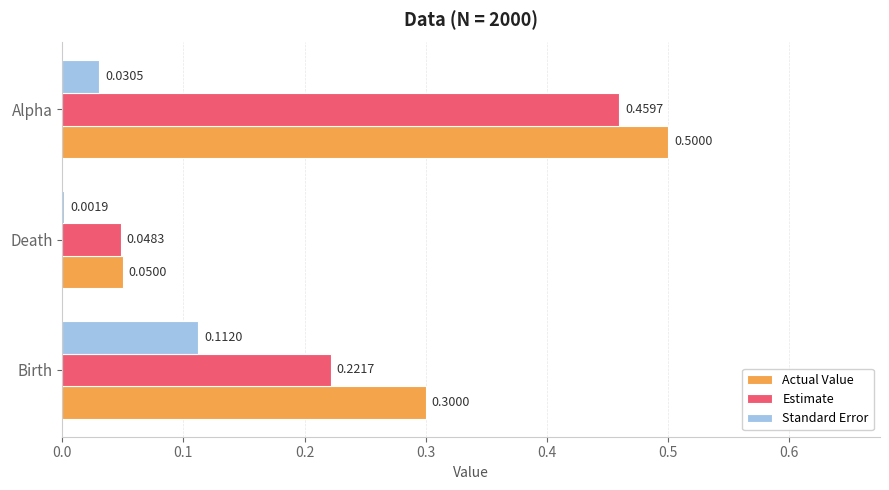

What is the sum of all Estimate values?

0.7